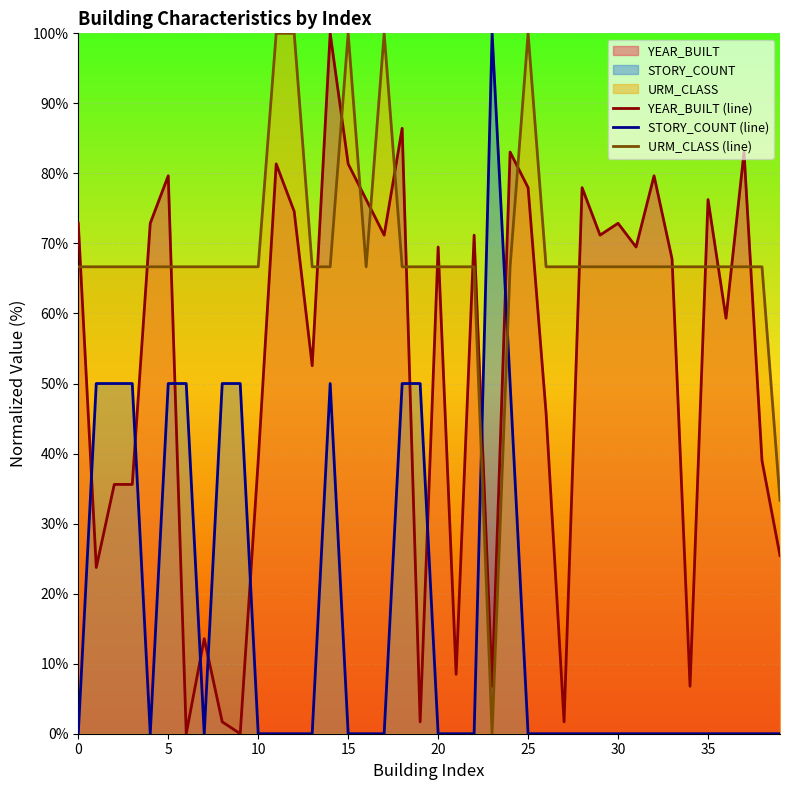

What is the difference between the highest and lowest values at 30?

72.9